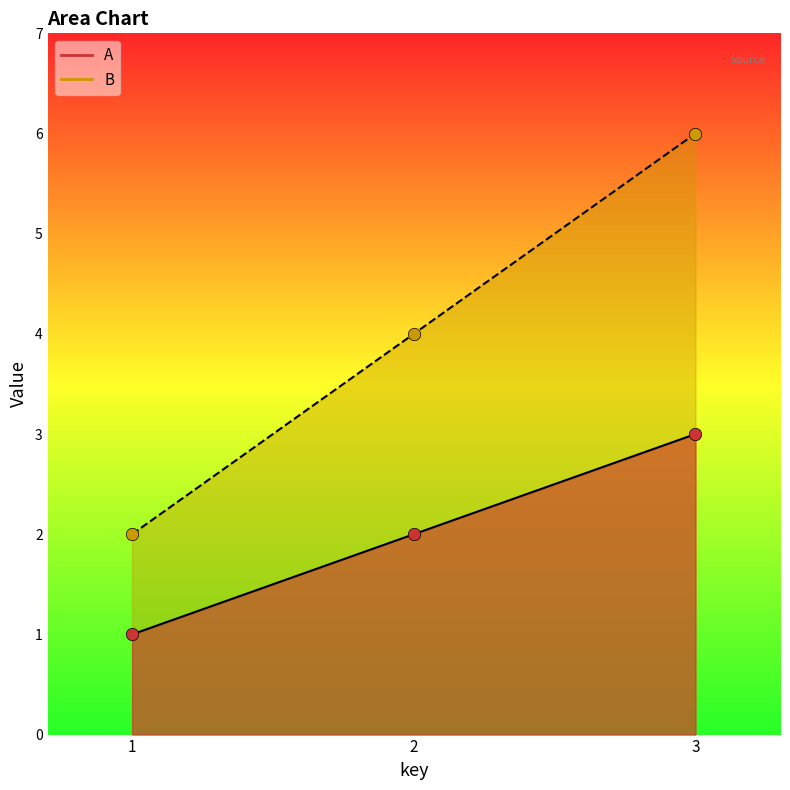

What are all the series names shown in the legend?

A, B